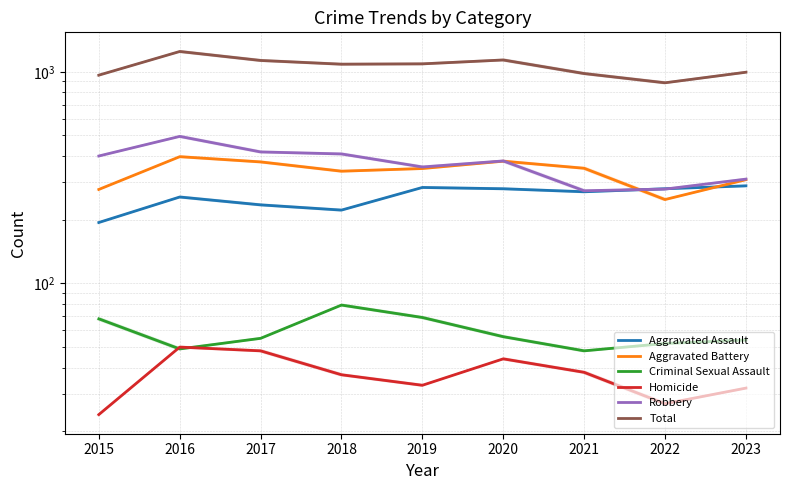

How many data points does each series have?

9